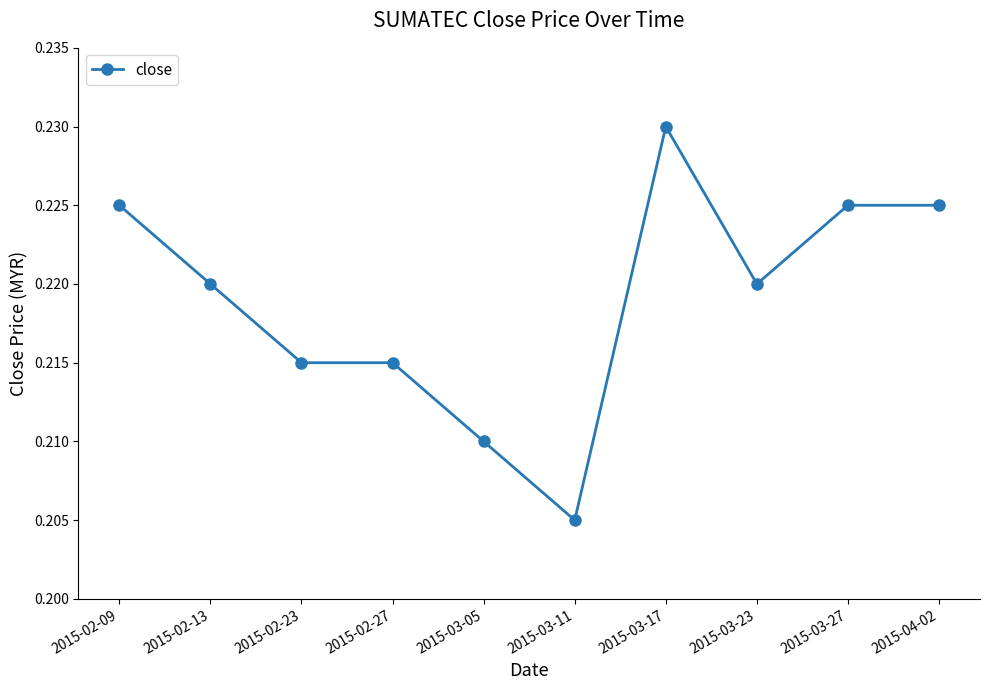

What is the sum of the values at 2015-03-05 and 2015-03-11?

0.4